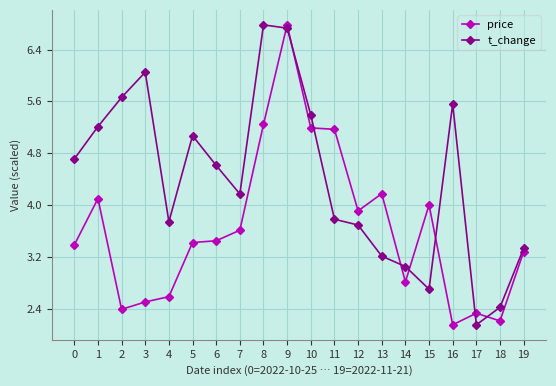

What is the value of the t_change point at the 1st from the left?

4.7